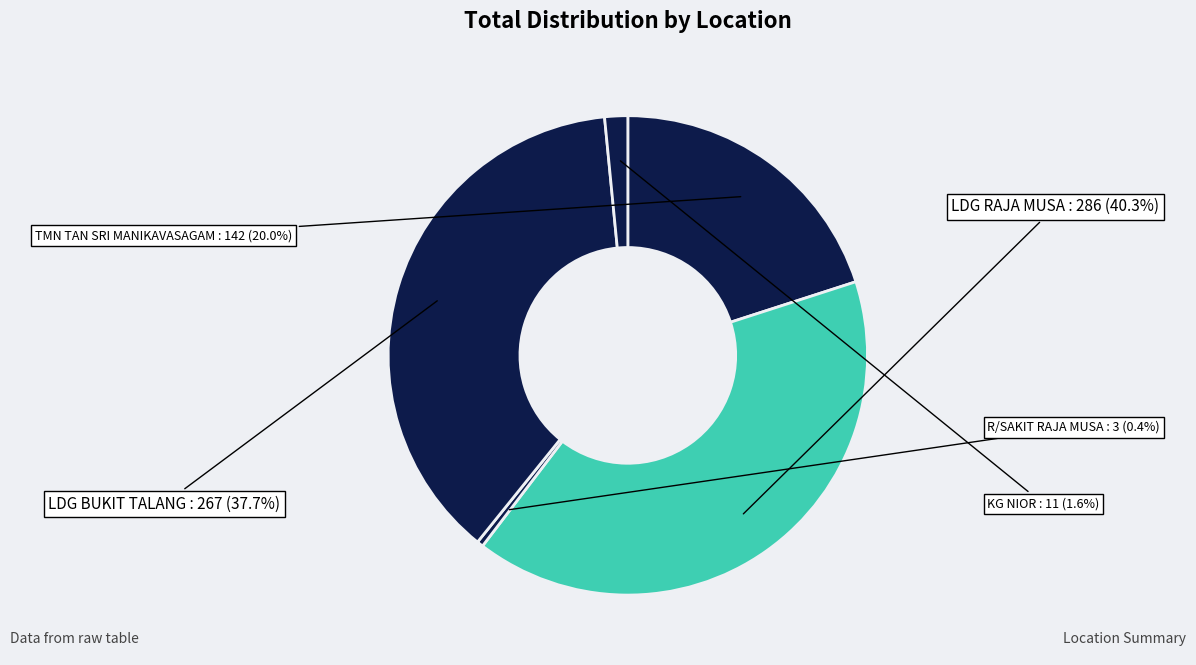

Does any single category account for the majority?

No